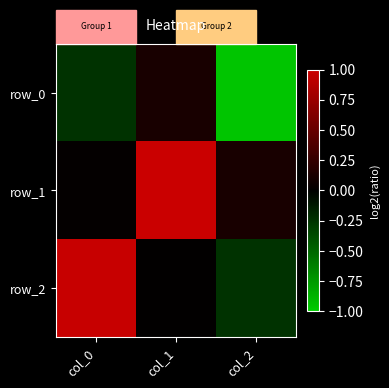

What is the difference between the row_2 values at col_1 and col_2?

0.3